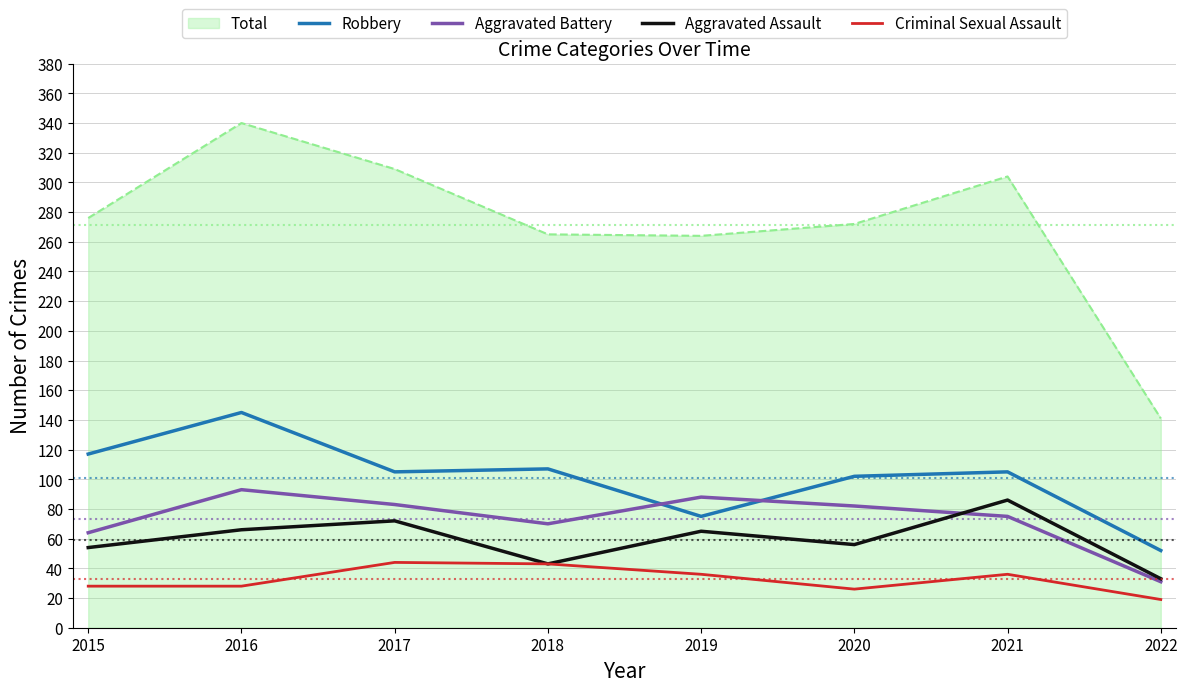

What is the difference between the maximum and second lowest values in the Robbery series?

70